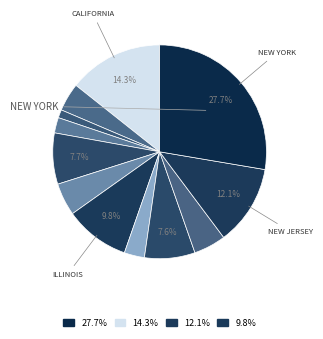

How many segments does this pie chart have?

12